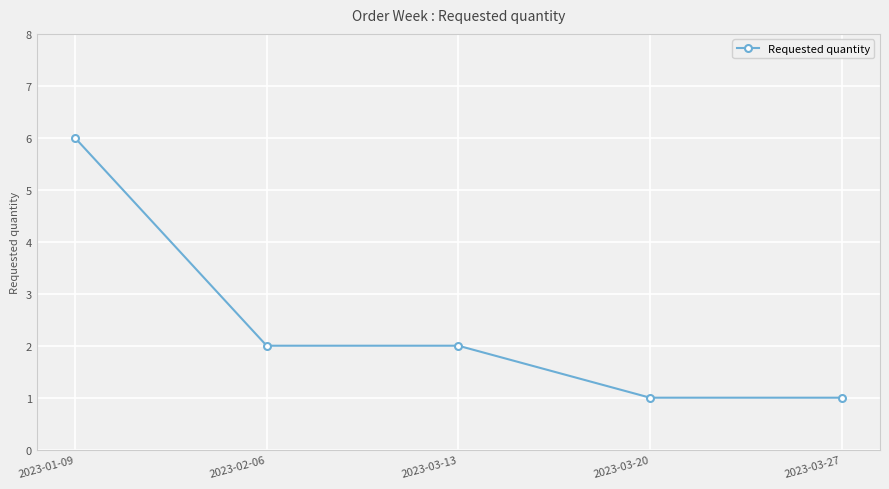

What is the ratio of the value at 2023-03-27 to the value at 2023-03-20?

1.0